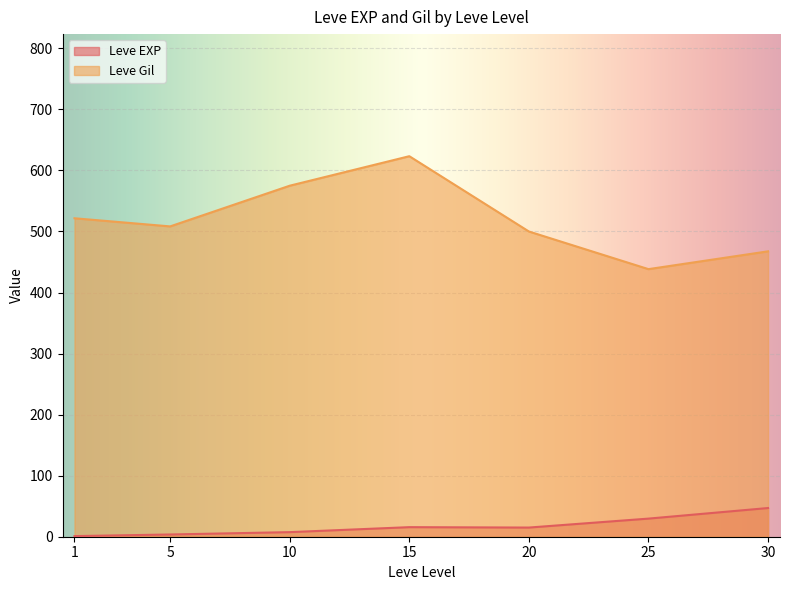

True or false: Leve Gil and Leve EXP cross at least once.

False